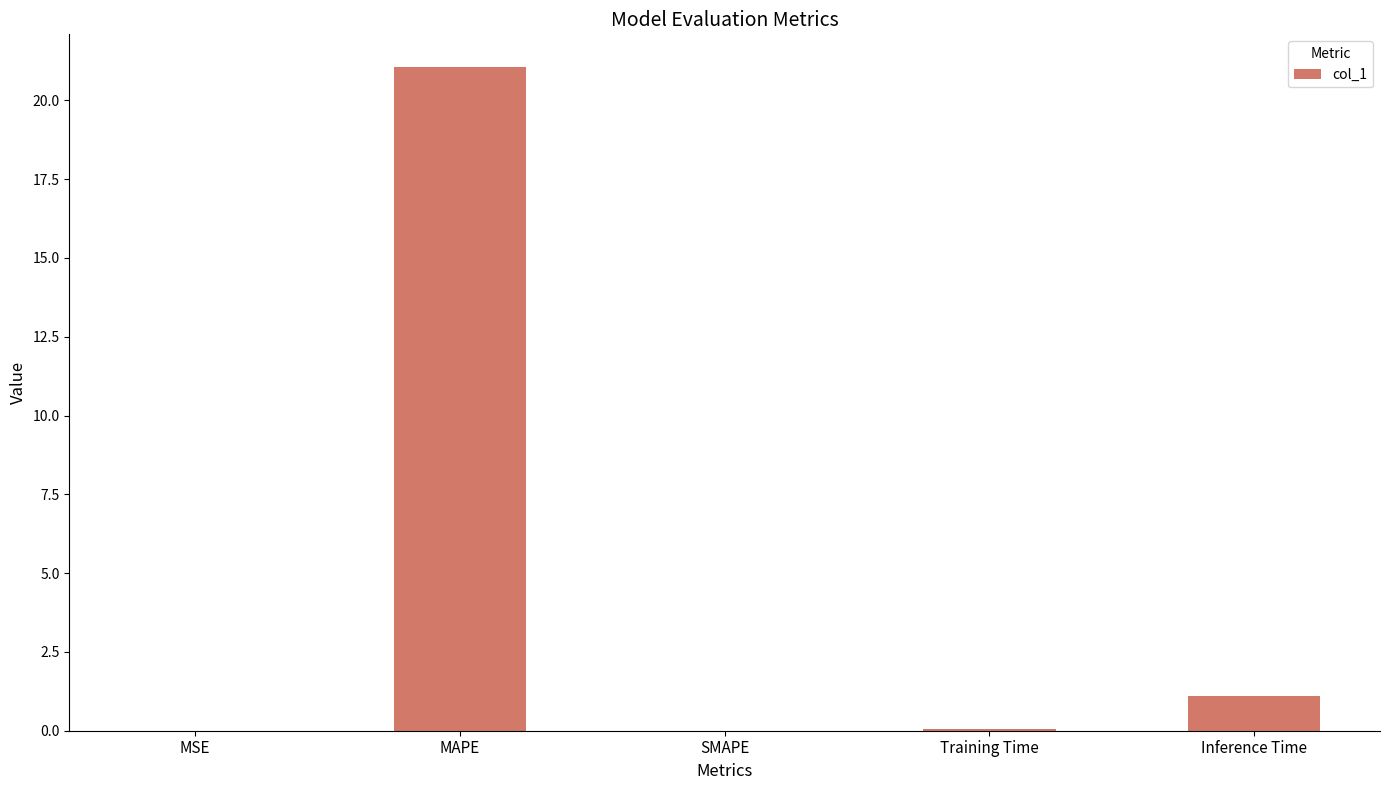

Where is the data nearest to the value 10?

Inference Time